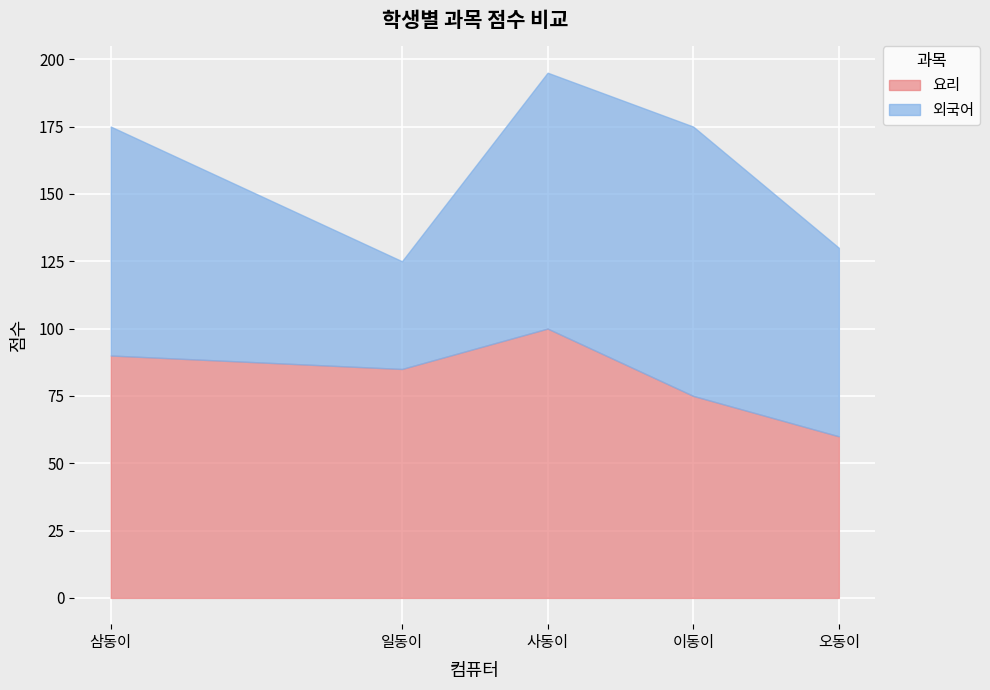

At which label does 외국어 reach its peak?

이동이